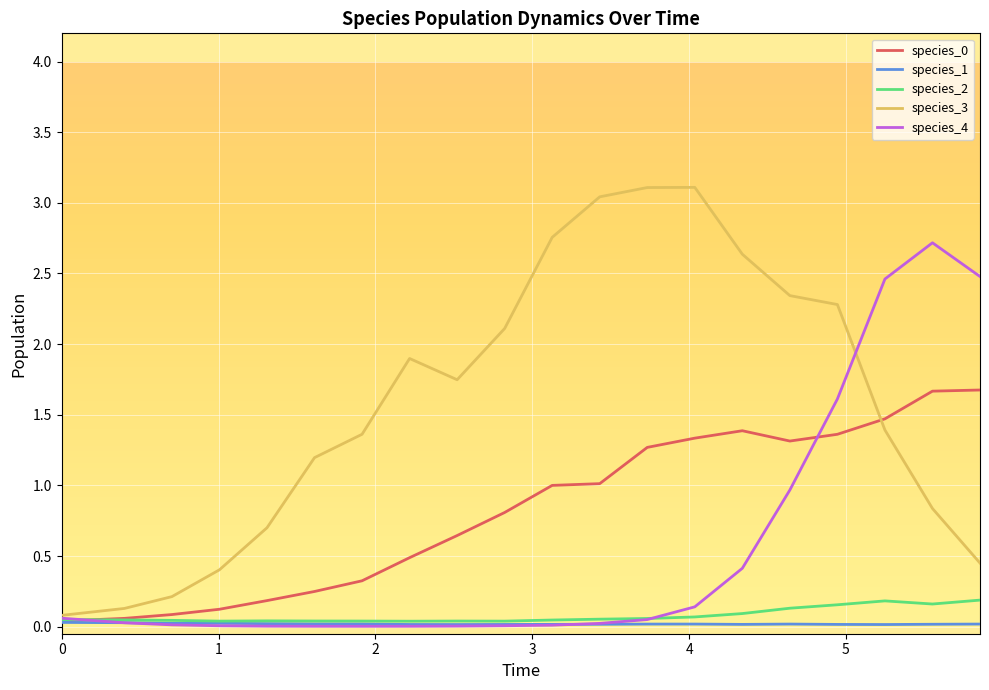

What is the maximum value for species_3?

3.1